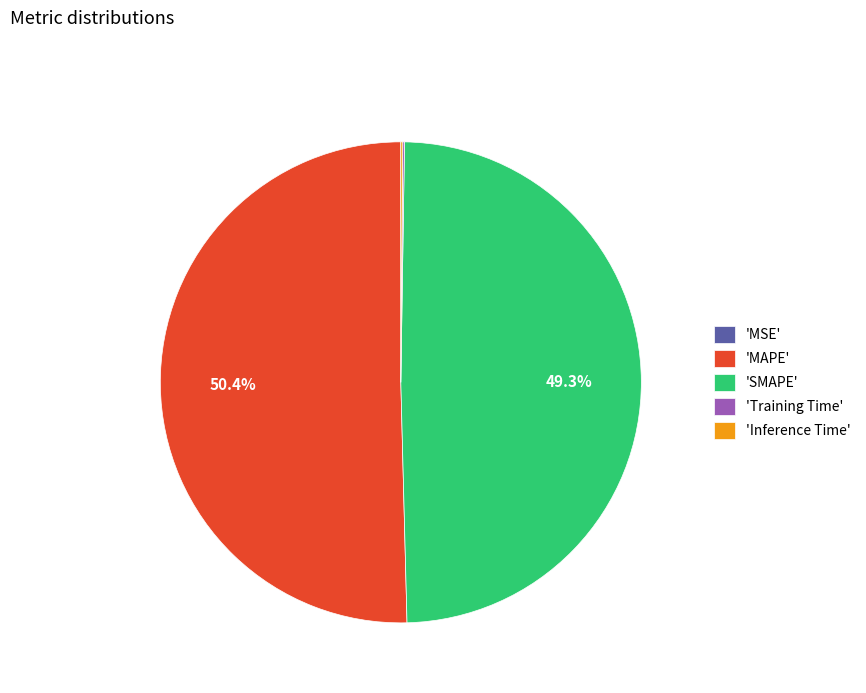

How much of the chart is everything except 'SMAPE'?

50.7%